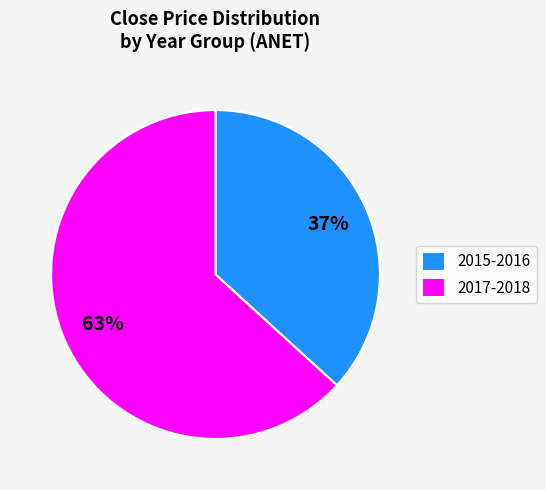

Which has a higher value, 2015-2016 or 2017-2018?

2017-2018